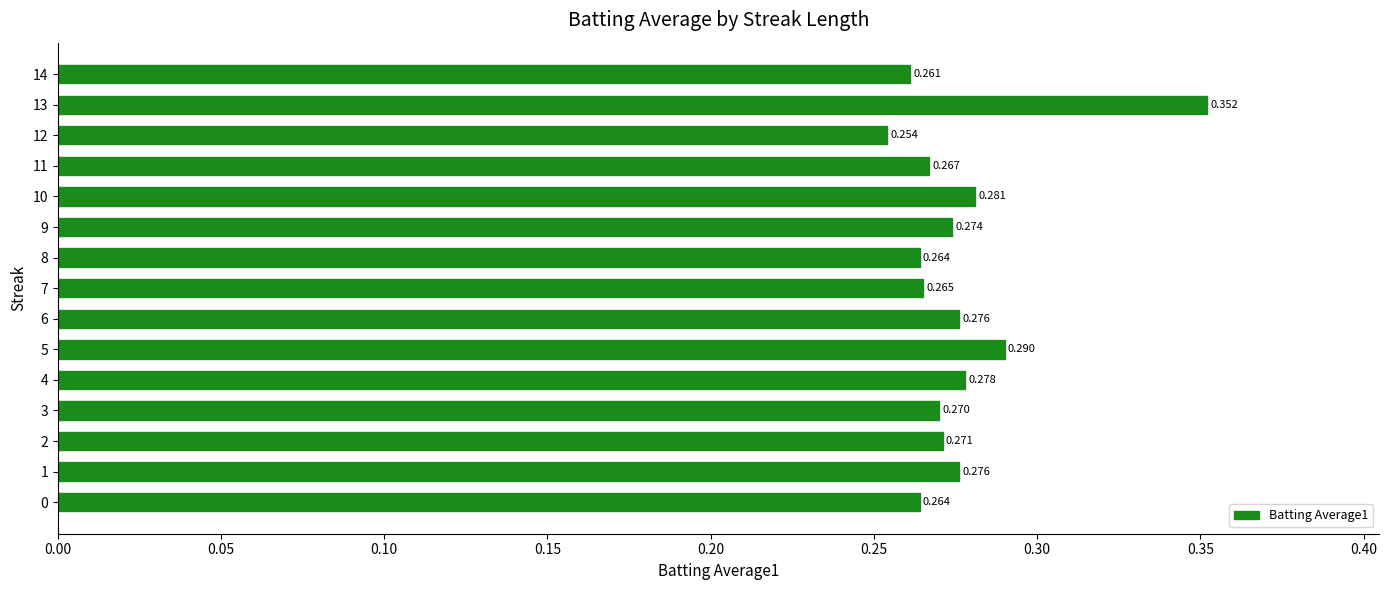

How many categories are shown in the chart?

15